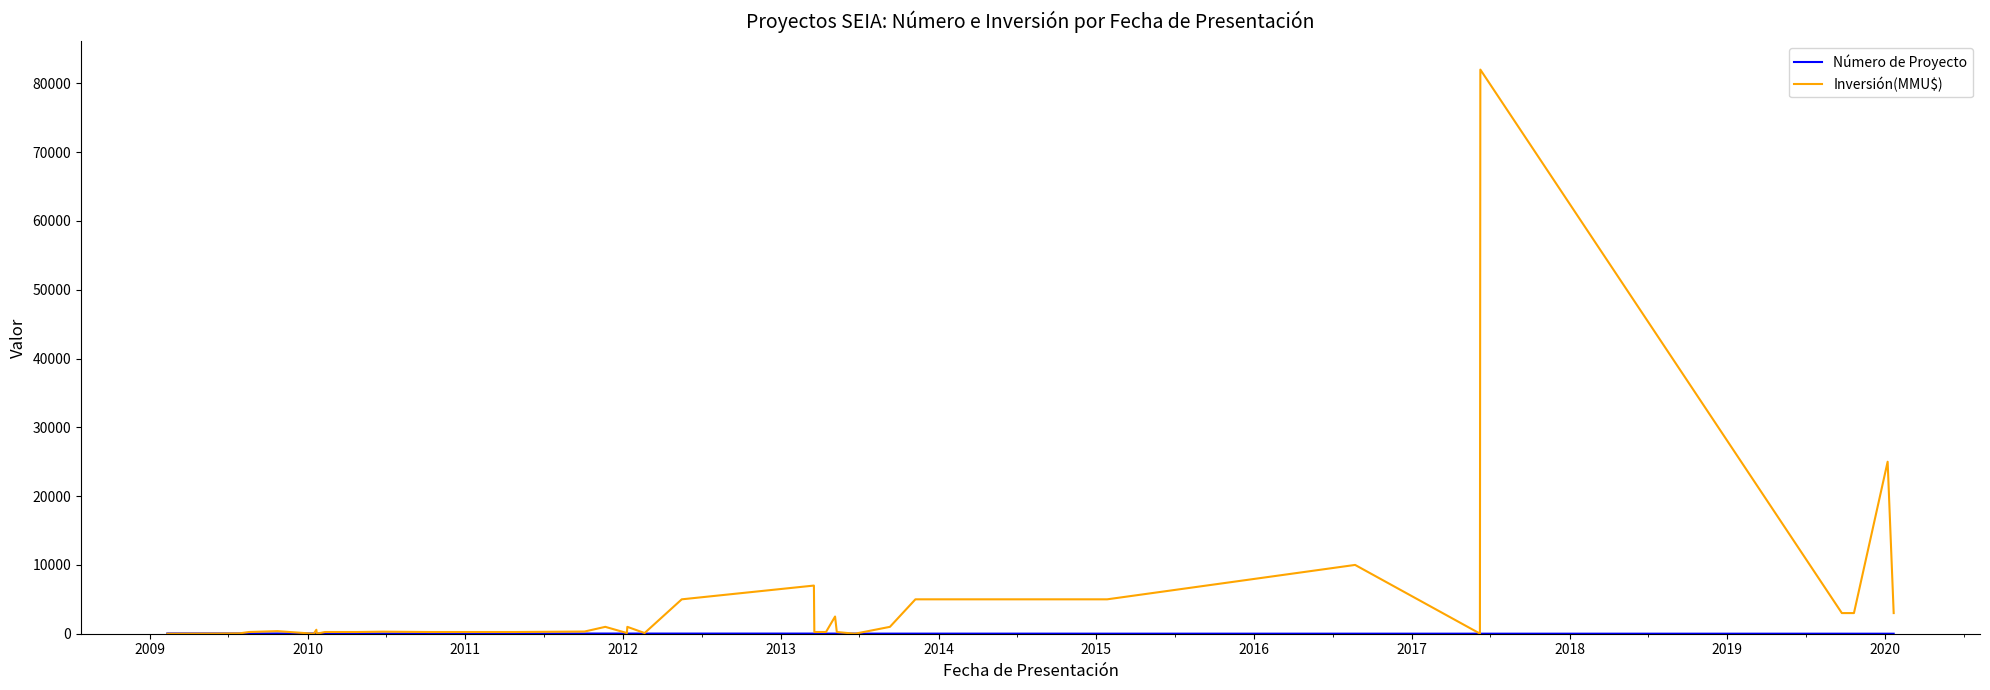

How many lines are shown in the chart?

2